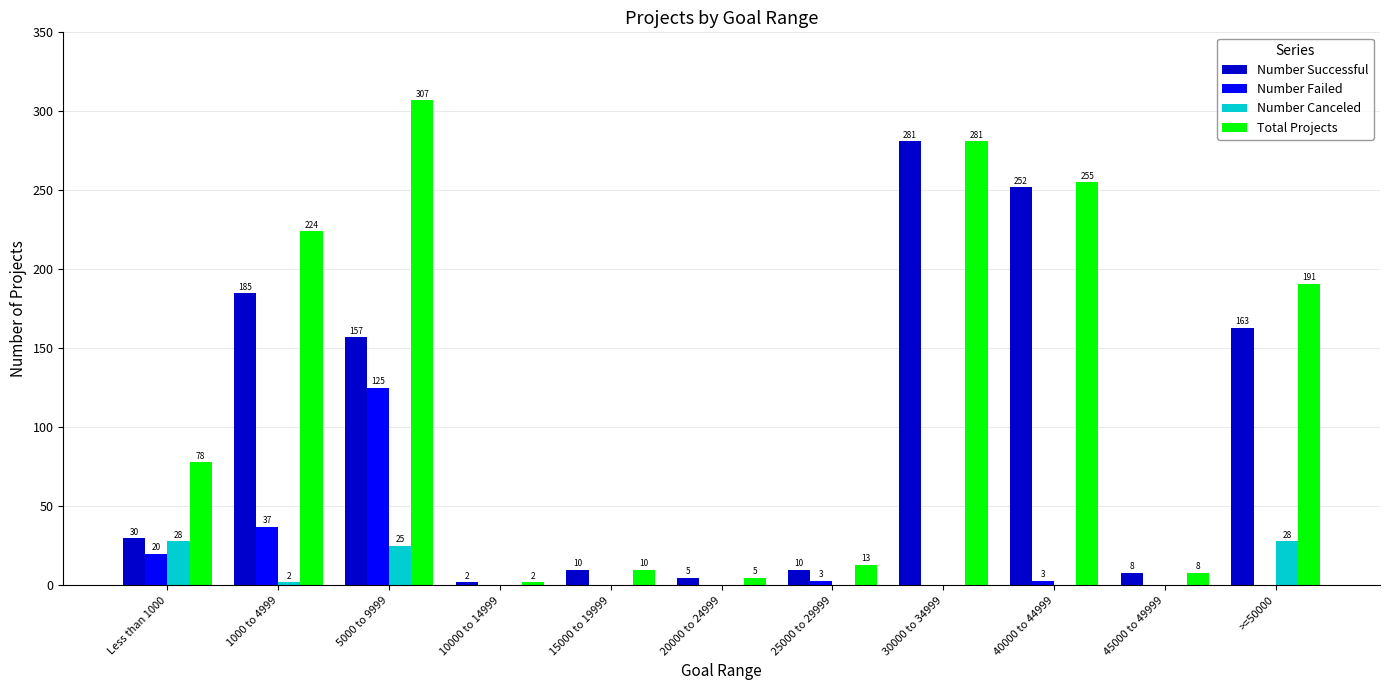

Reading left to right, what are all the values shown in this chart?

Number Successful: 30	185	157	2	10	5	10	281	252	8	163
Number Failed: 20	37	125	0	0	0	3	0	3	0	0
Number Canceled: 28	2	25	0	0	0	0	0	0	0	28
Total Projects: 78	224	307	2	10	5	13	281	255	8	191